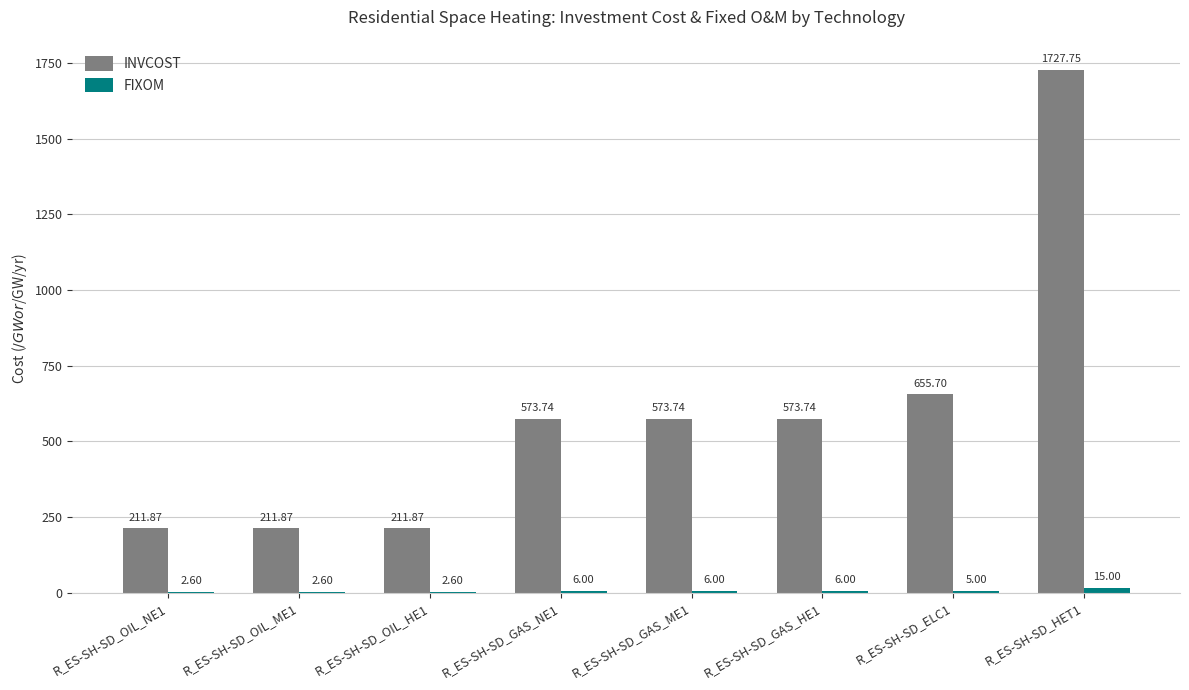

At which label is INVCOST closest to 969?

R_ES-SH-SD_ELC1